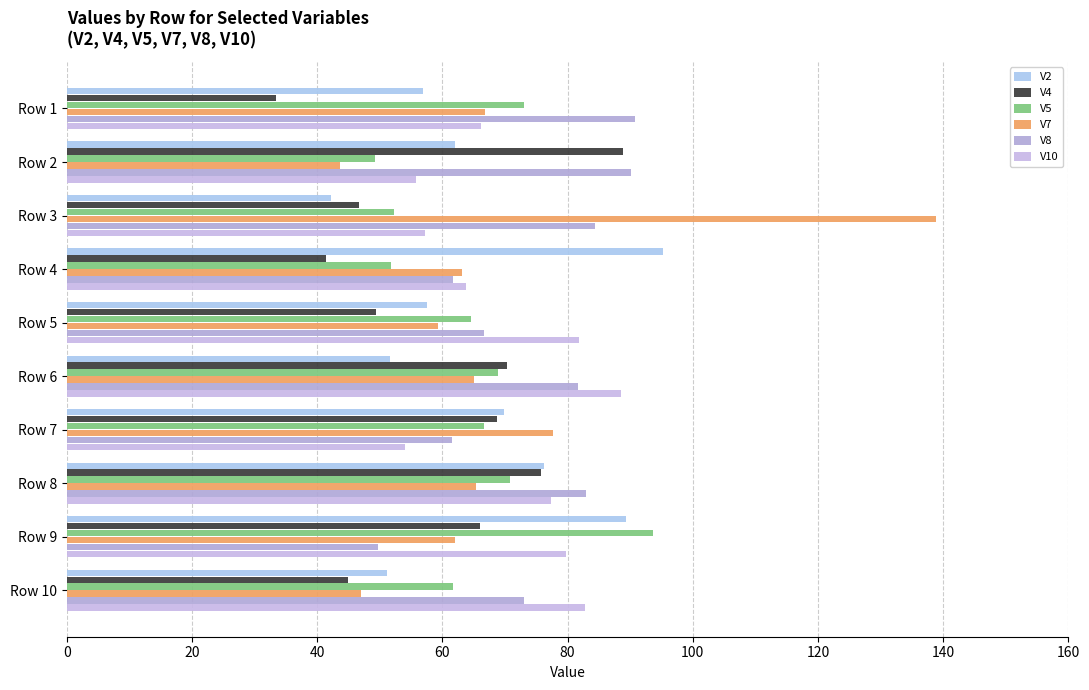

What is the lowest value of the V7 series?

43.7